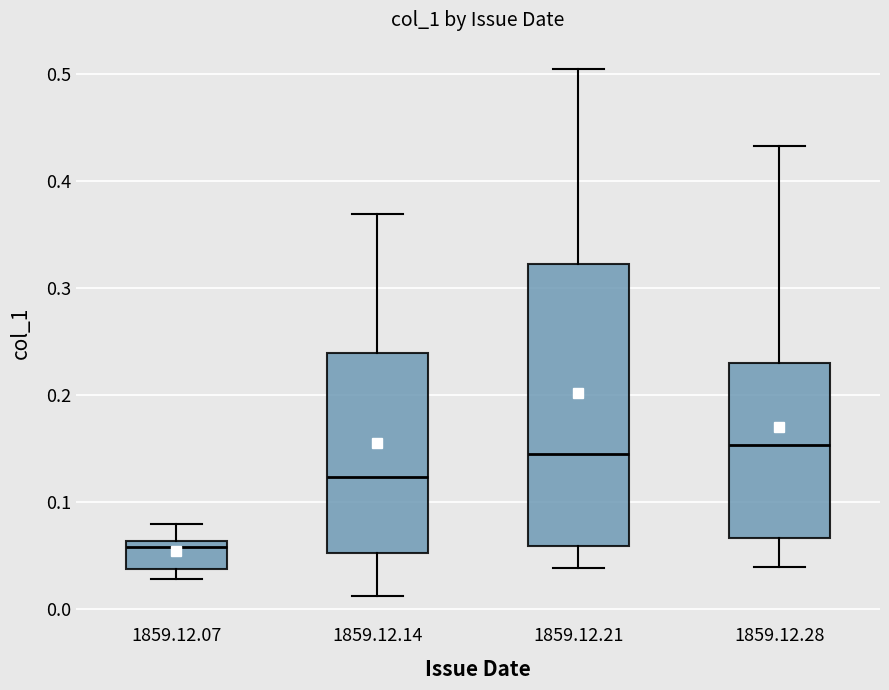

Where does the upper whisker of the box for 1859.12.21 end on the y-axis? The values are not printed on the chart, so give them approximately, as read against the axis.

0.51